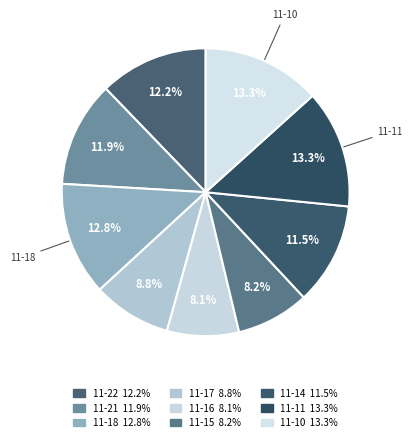

What is the largest slice in the pie chart?

2022-11-10